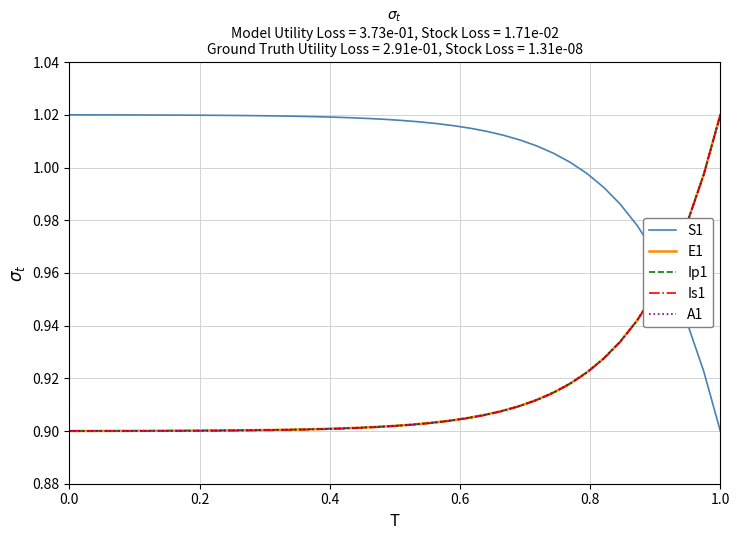

Which series has the largest total across all categories?

S1